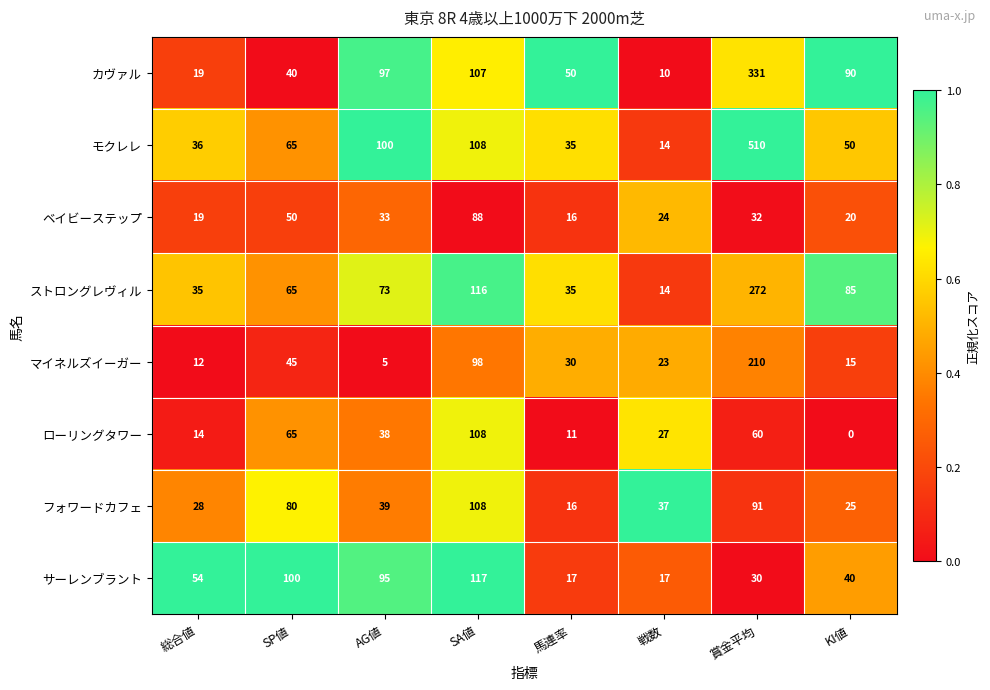

What is the difference between the maximum and minimum values in the フォワードカフェ series?

92